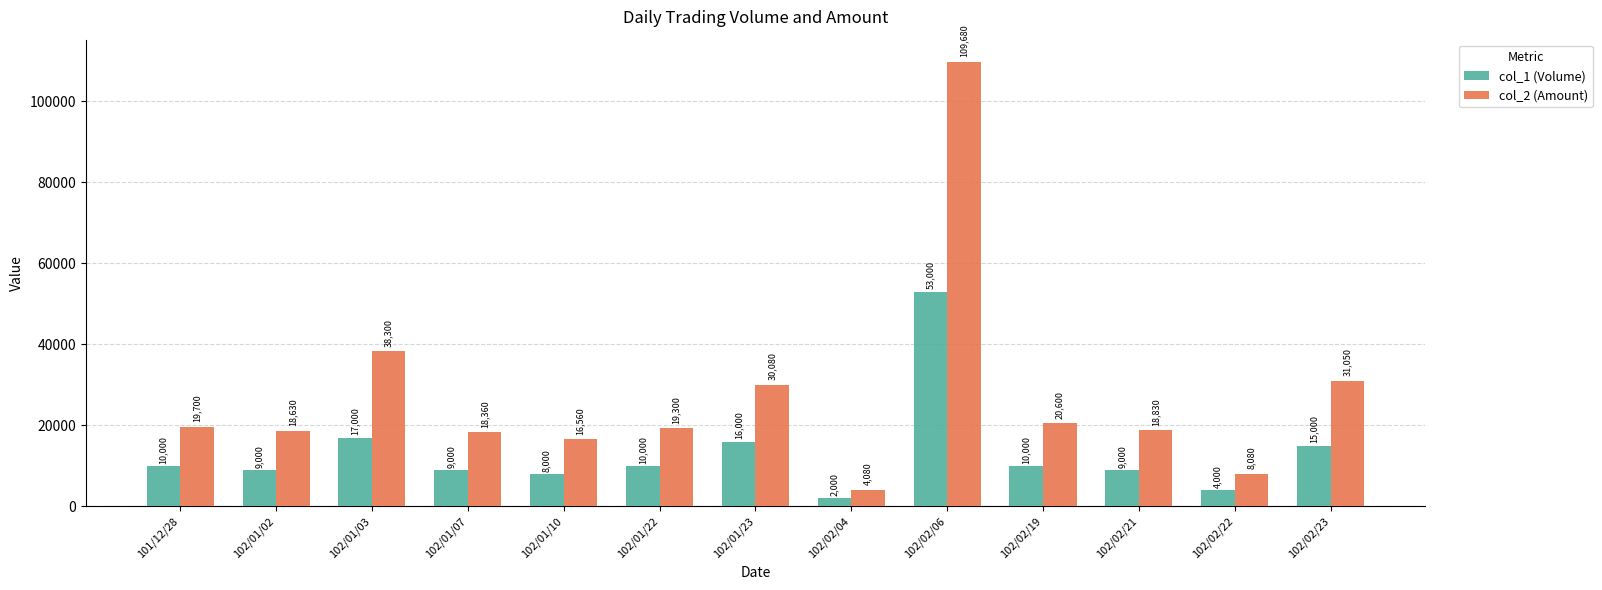

How many values in the col_1 (Volume) series are below 10000?

6